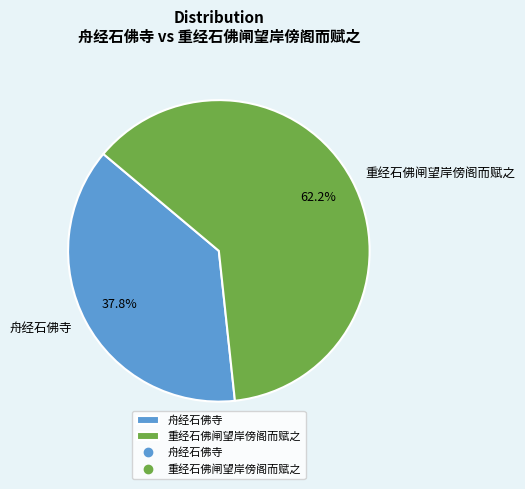

What is the total percentage of 重经石佛闸望岸傍阁而赋之 and 舟经石佛寺?

100.0%